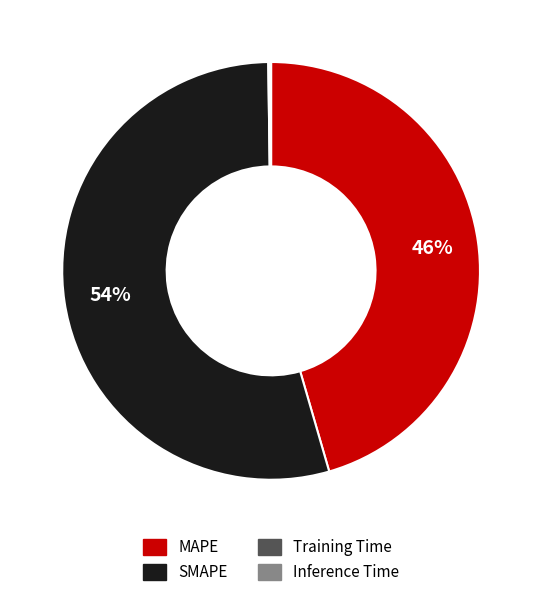

What is the majority slice?

SMAPE